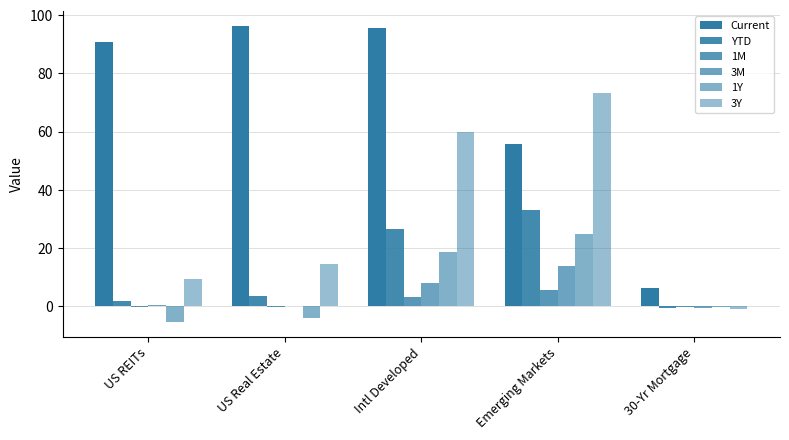

How many series are shown in this chart?

6